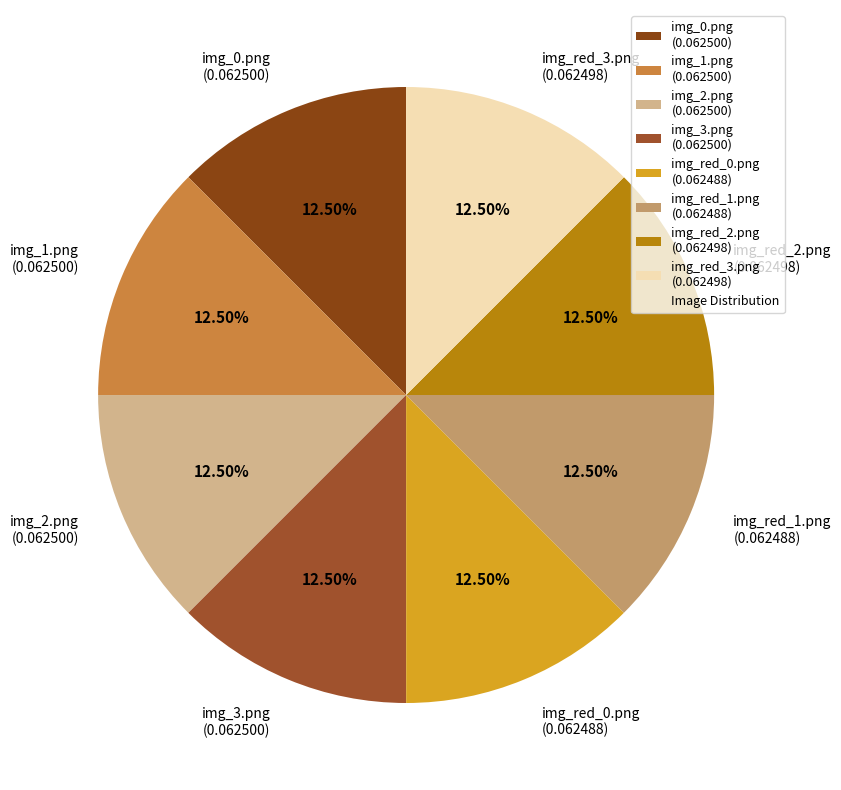

Is the sum of img_0.png (0.062500) and img_1.png (0.062500) greater than half?

No